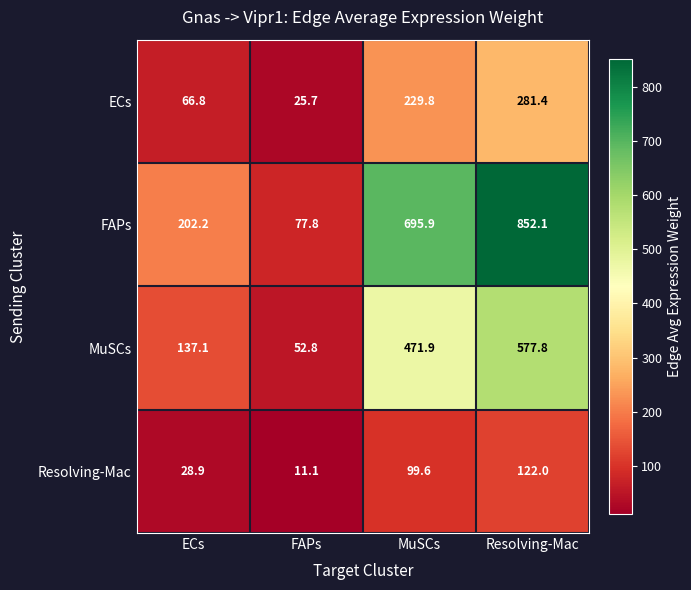

What is the average value of the Resolving-Mac series?

65.4